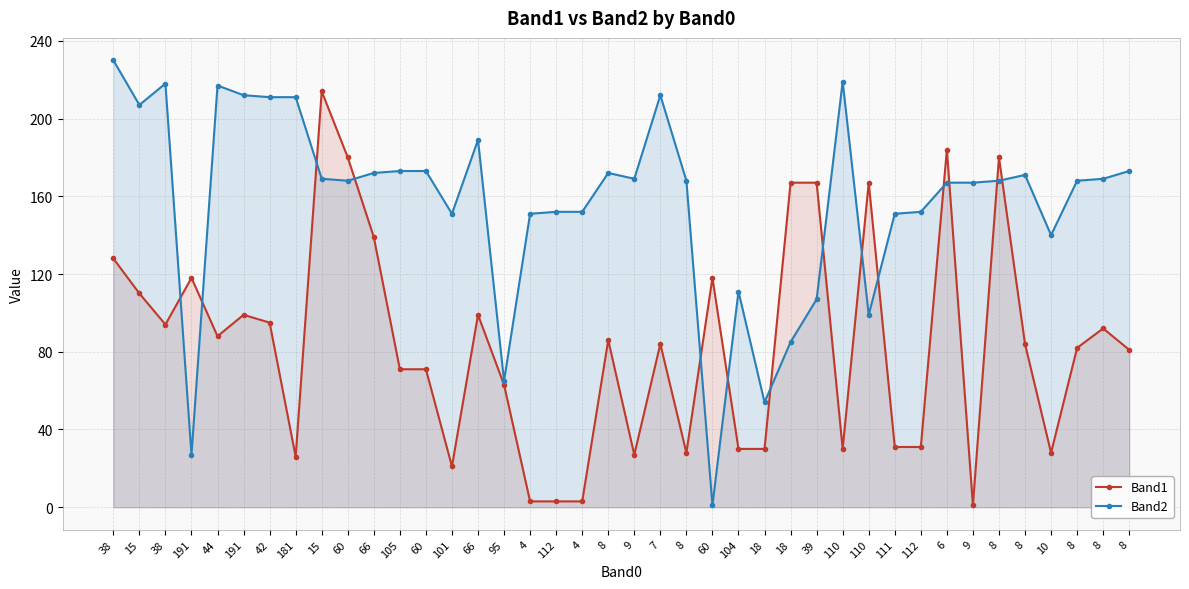

What is the spread (max minus min) of values at 18?

24